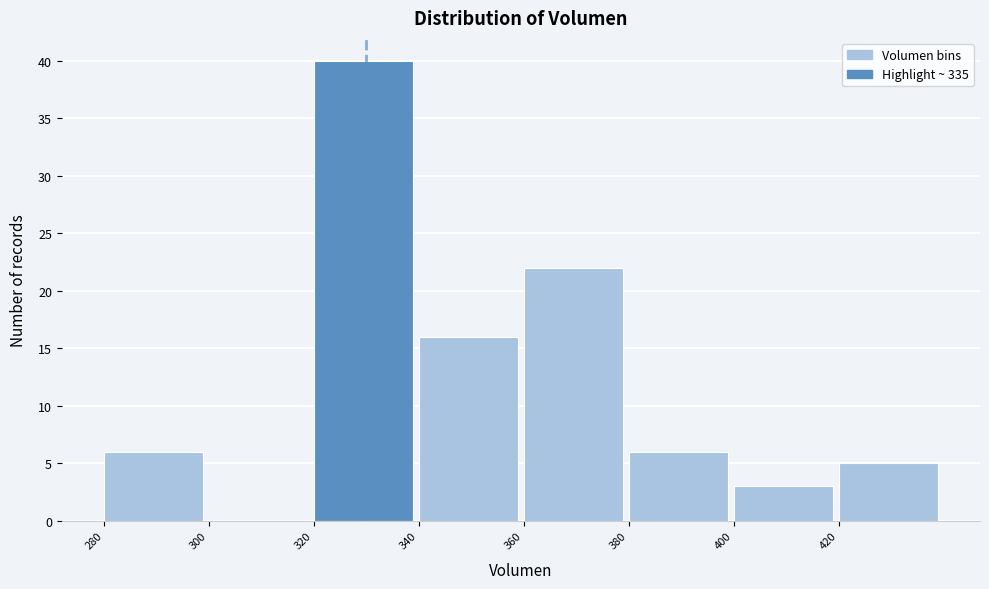

Reading left to right, list every bar in this chart as the range it spans on the x-axis followed by its height. The values are not printed on the chart, so give them approximately, as read against the axis.

280 to 300: 6
300 to 320: 0
320 to 340: 40
340 to 360: 16
360 to 380: 22
380 to 400: 6
400 to 420: 3
420 to 440: 5